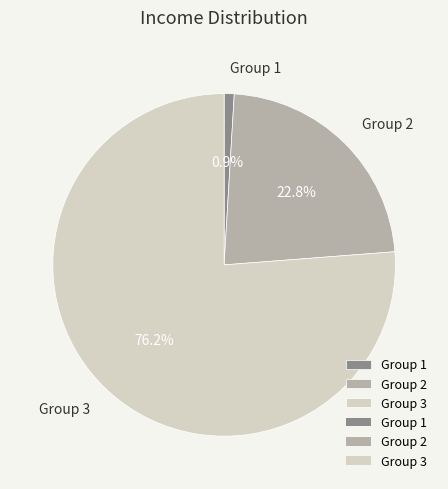

Which slice is the smallest?

Group 1